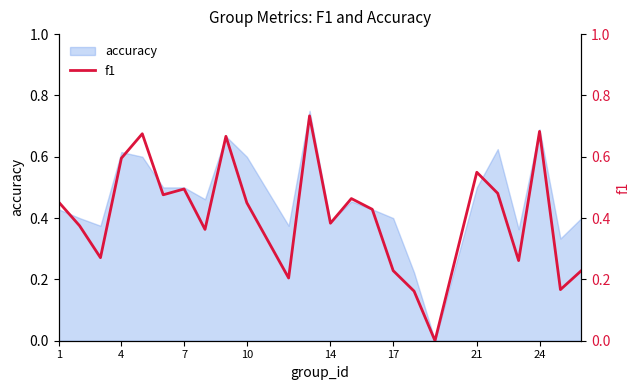

The accuracy series shows 0.6 at 14. True or false?

False